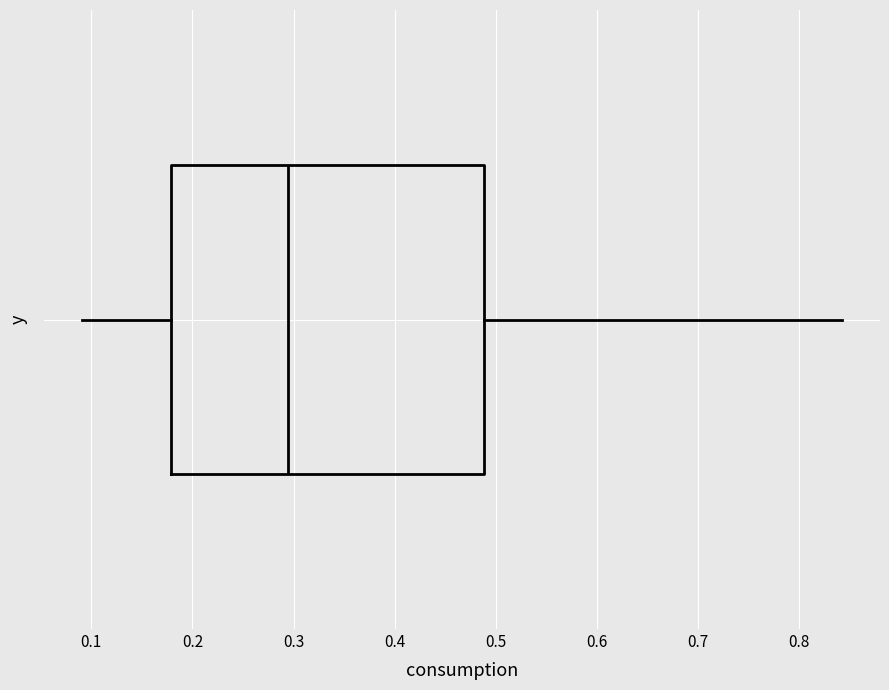

Where does the left whisker of the box end on the x-axis? The values are not printed on the chart, so give them approximately, as read against the axis.

0.09